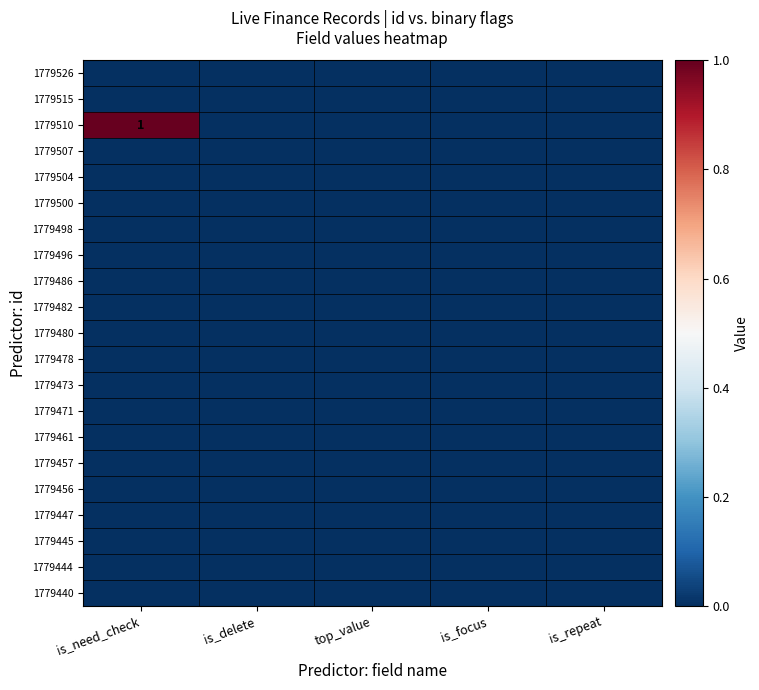

Which series has the largest total across all categories?

1779510